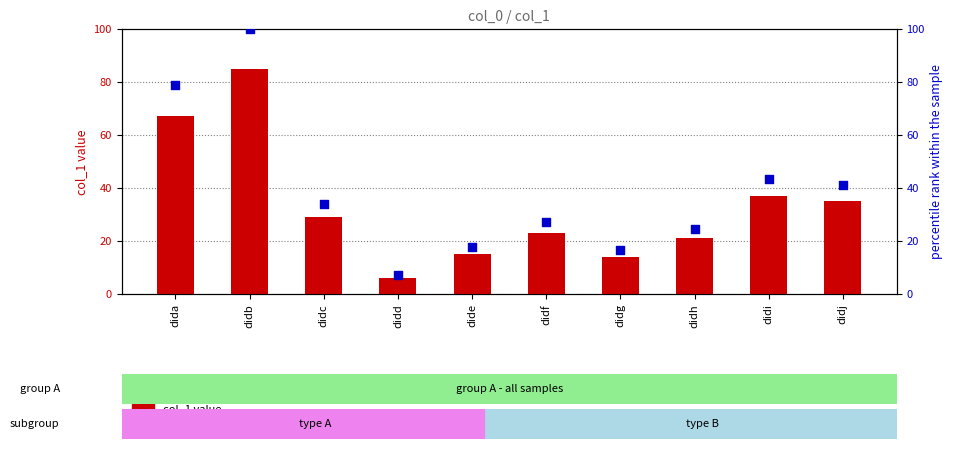

Which series has the largest total across all categories?

percentile rank within the sample